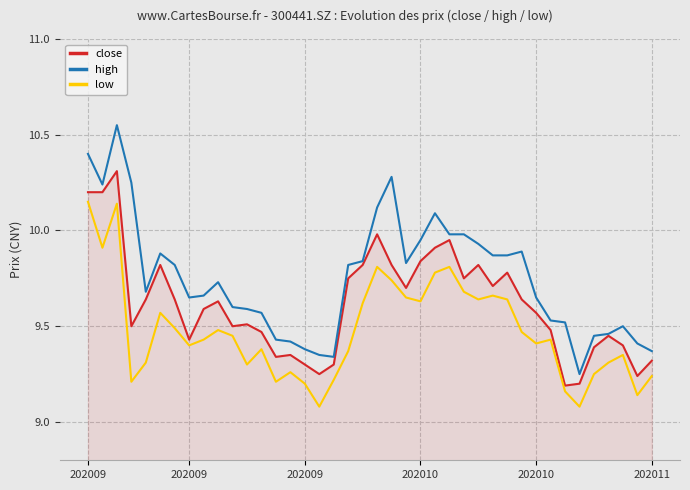

Which series has the largest total across all categories?

high